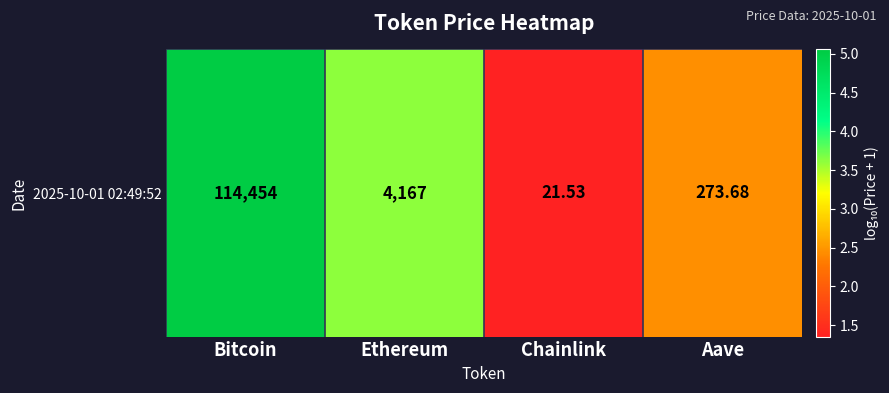

Which category has the highest value across all series?

Bitcoin